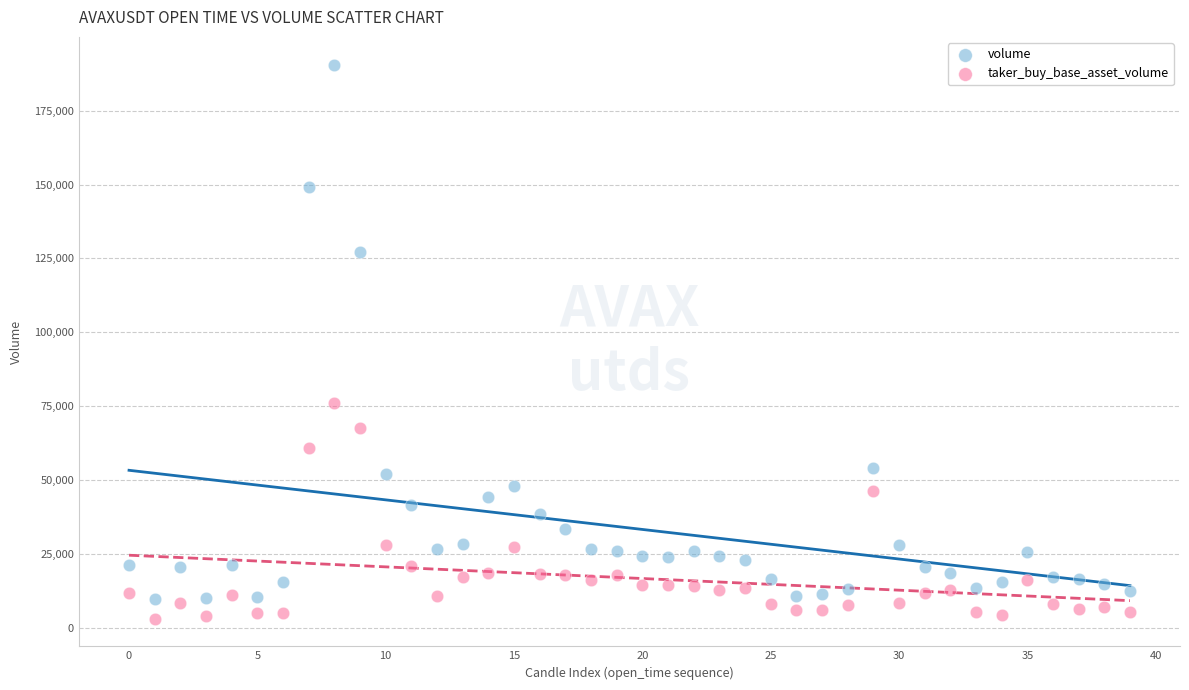

Across all series, what Y value is closest to 96851?

76072